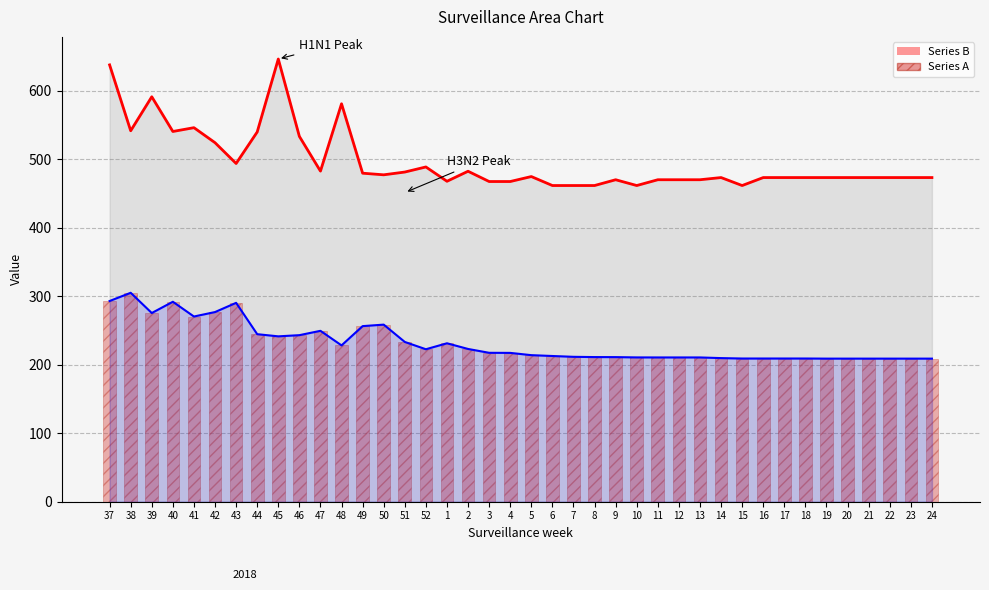

What is the smallest value displayed?

208.9